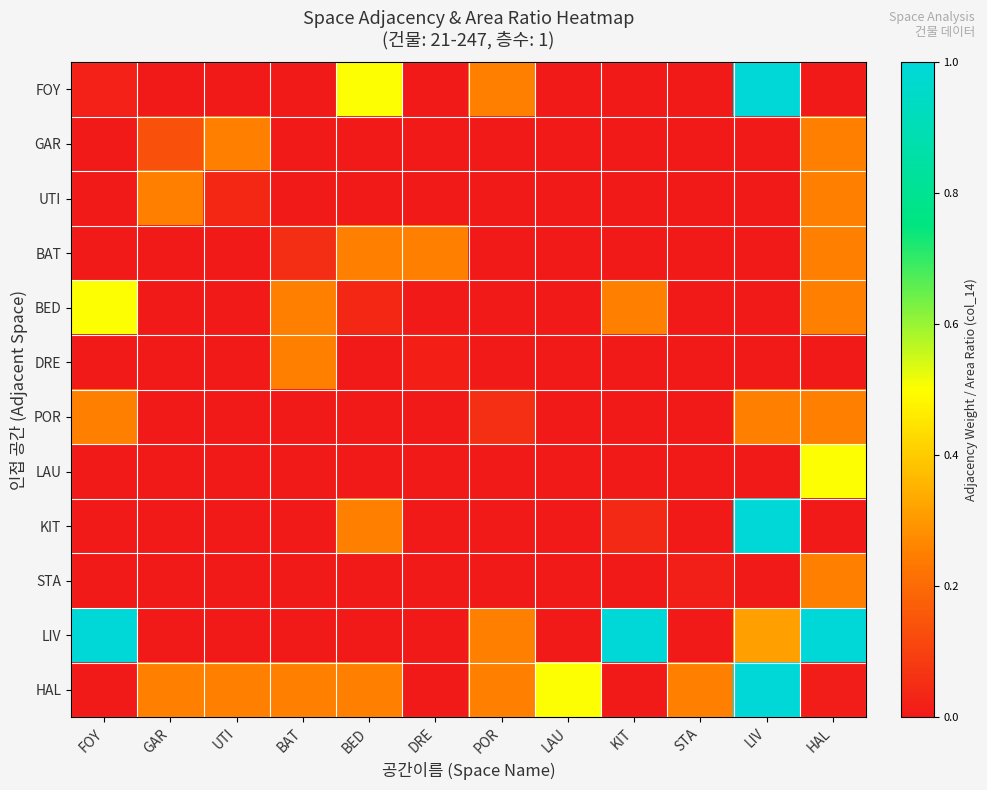

Reading right to left, transcribe all the data shown in this chart.

FOY: HAL=0.0	LIV=1.0	STA=0.0	KIT=0.0	LAU=0.0	POR=0.2	DRE=0.0	BED=0.5	BAT=0.0	UTI=0.0	GAR=0.0	FOY=0.0
GAR: HAL=0.2	LIV=0.0	STA=0.0	KIT=0.0	LAU=0.0	POR=0.0	DRE=0.0	BED=0.0	BAT=0.0	UTI=0.2	GAR=0.1	FOY=0.0
UTI: HAL=0.2	LIV=0.0	STA=0.0	KIT=0.0	LAU=0.0	POR=0.0	DRE=0.0	BED=0.0	BAT=0.0	UTI=0.0	GAR=0.2	FOY=0.0
BAT: HAL=0.2	LIV=0.0	STA=0.0	KIT=0.0	LAU=0.0	POR=0.0	DRE=0.2	BED=0.2	BAT=0.1	UTI=0.0	GAR=0.0	FOY=0.0
BED: HAL=0.2	LIV=0.0	STA=0.0	KIT=0.2	LAU=0.0	POR=0.0	DRE=0.0	BED=0.0	BAT=0.2	UTI=0.0	GAR=0.0	FOY=0.5
DRE: HAL=0.0	LIV=0.0	STA=0.0	KIT=0.0	LAU=0.0	POR=0.0	DRE=0.0	BED=0.0	BAT=0.2	UTI=0.0	GAR=0.0	FOY=0.0
POR: HAL=0.2	LIV=0.2	STA=0.0	KIT=0.0	LAU=0.0	POR=0.1	DRE=0.0	BED=0.0	BAT=0.0	UTI=0.0	GAR=0.0	FOY=0.2
LAU: HAL=0.5	LIV=0.0	STA=0.0	KIT=0.0	LAU=0.0	POR=0.0	DRE=0.0	BED=0.0	BAT=0.0	UTI=0.0	GAR=0.0	FOY=0.0
KIT: HAL=0.0	LIV=1.0	STA=0.0	KIT=0.0	LAU=0.0	POR=0.0	DRE=0.0	BED=0.2	BAT=0.0	UTI=0.0	GAR=0.0	FOY=0.0
STA: HAL=0.2	LIV=0.0	STA=0.0	KIT=0.0	LAU=0.0	POR=0.0	DRE=0.0	BED=0.0	BAT=0.0	UTI=0.0	GAR=0.0	FOY=0.0
LIV: HAL=1.0	LIV=0.3	STA=0.0	KIT=1.0	LAU=0.0	POR=0.2	DRE=0.0	BED=0.0	BAT=0.0	UTI=0.0	GAR=0.0	FOY=1.0
HAL: HAL=0.0	LIV=1.0	STA=0.2	KIT=0.0	LAU=0.5	POR=0.2	DRE=0.0	BED=0.2	BAT=0.2	UTI=0.2	GAR=0.2	FOY=0.0